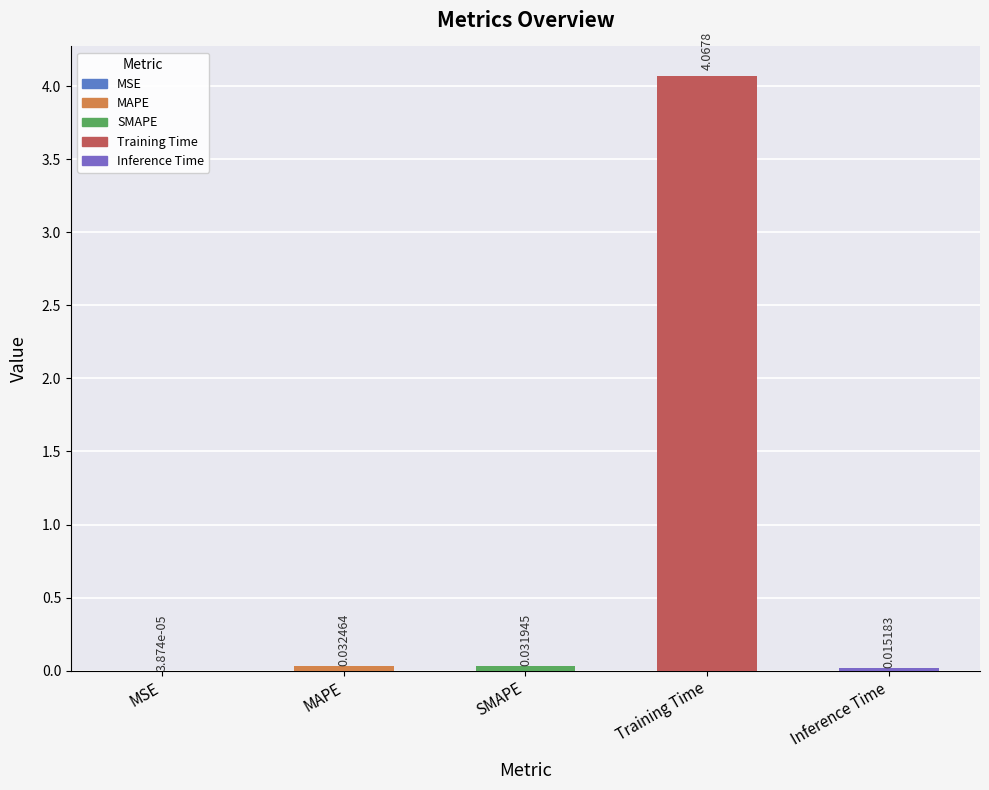

At which category does the chart reach its peak across all series?

Training Time